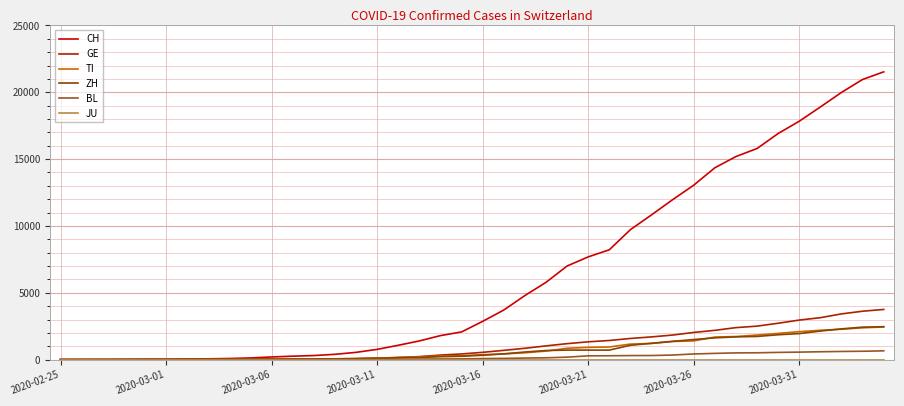

Which series has the largest total across all categories?

CH